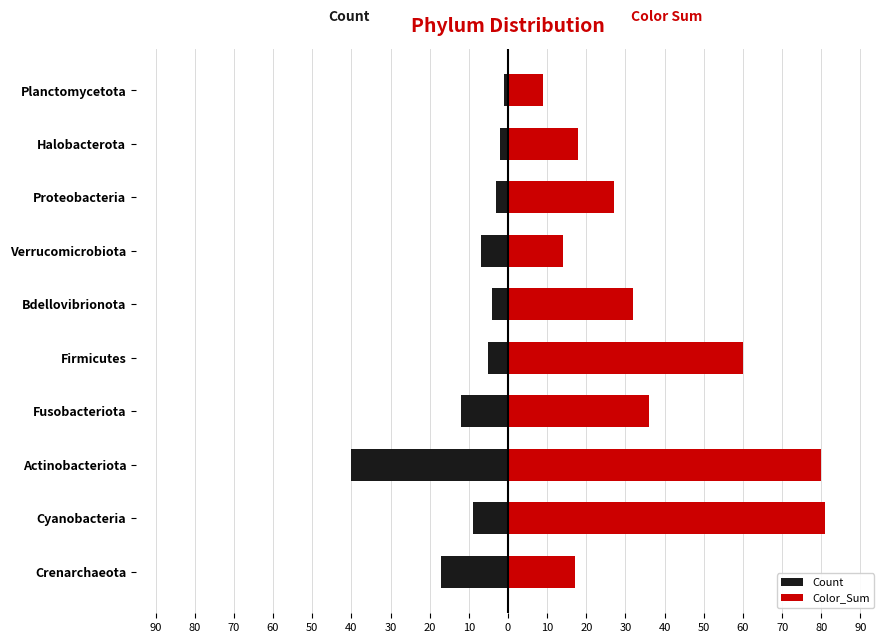

Which series has the largest range (max minus min)?

Color_Sum